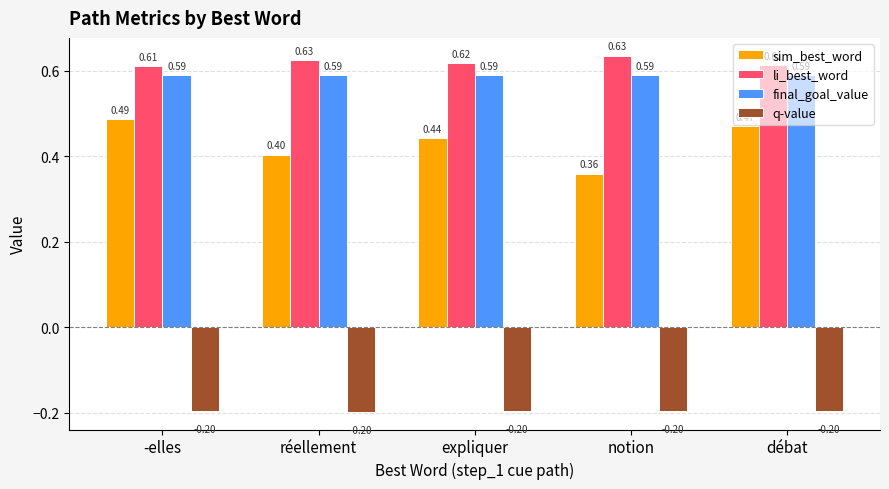

What is the total value across all series at débat?

1.5